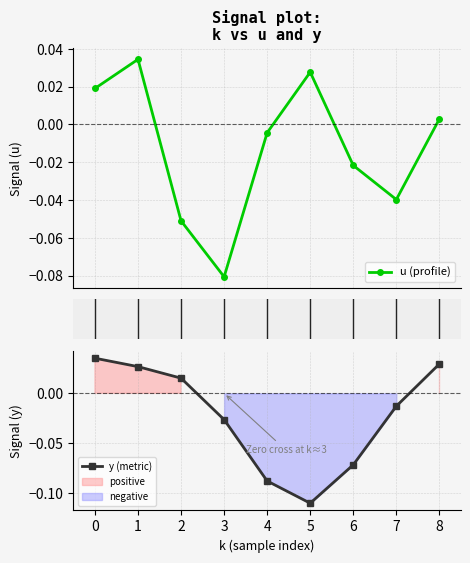

List the series in order of their overall mean, lowest first.

y (metric), u (profile)